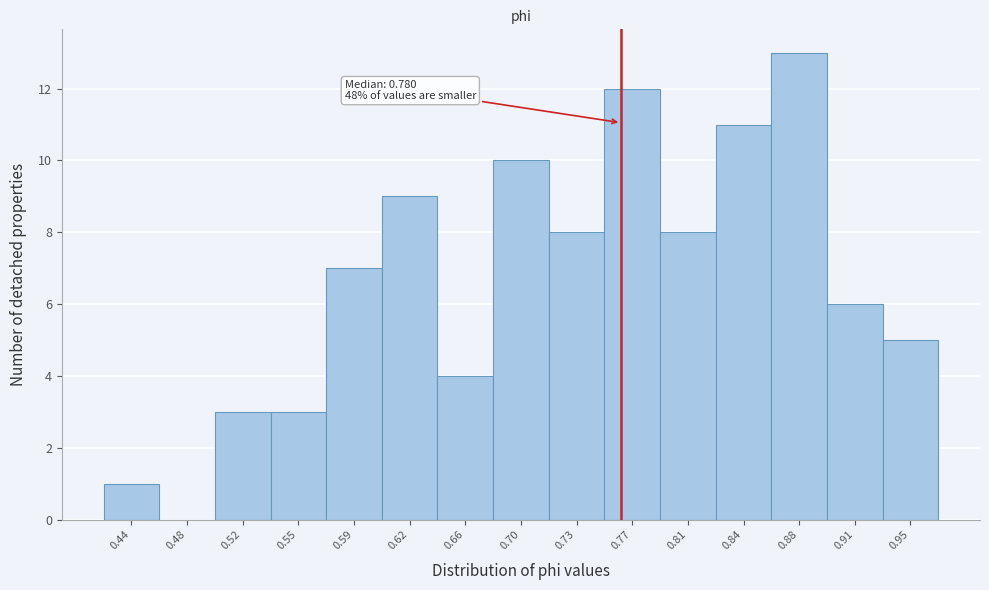

Reading left to right, what are all the values shown in this chart?

0.44=1	0.48=0	0.52=3	0.55=3	0.59=7	0.62=9	0.66=4	0.70=10	0.73=8	0.77=12	0.81=8	0.84=11	0.88=13	0.91=6	0.95=5